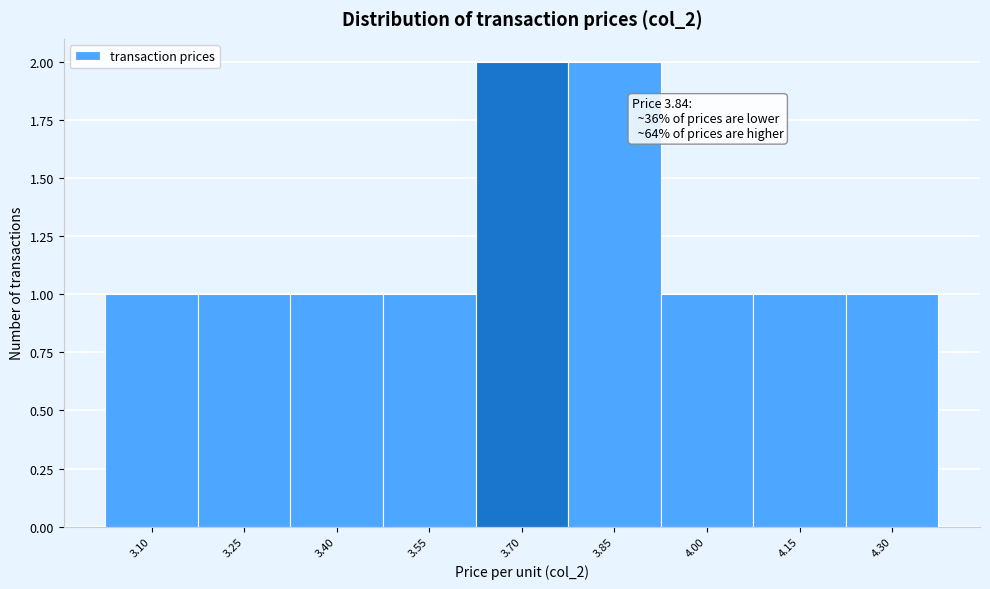

Reading left to right, extract all data points from this chart.

3.10=1	3.25=1	3.40=1	3.55=1	3.70=2	3.85=2	4.00=1	4.15=1	4.30=1